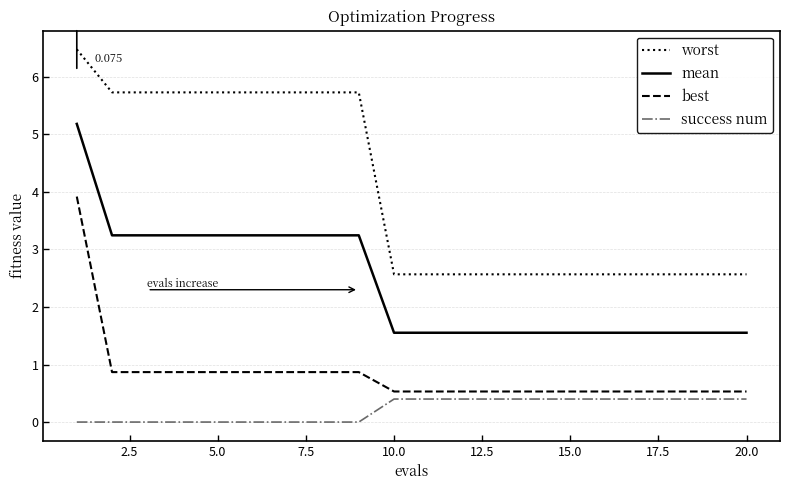

How many success num values are between 0 and 1?

20